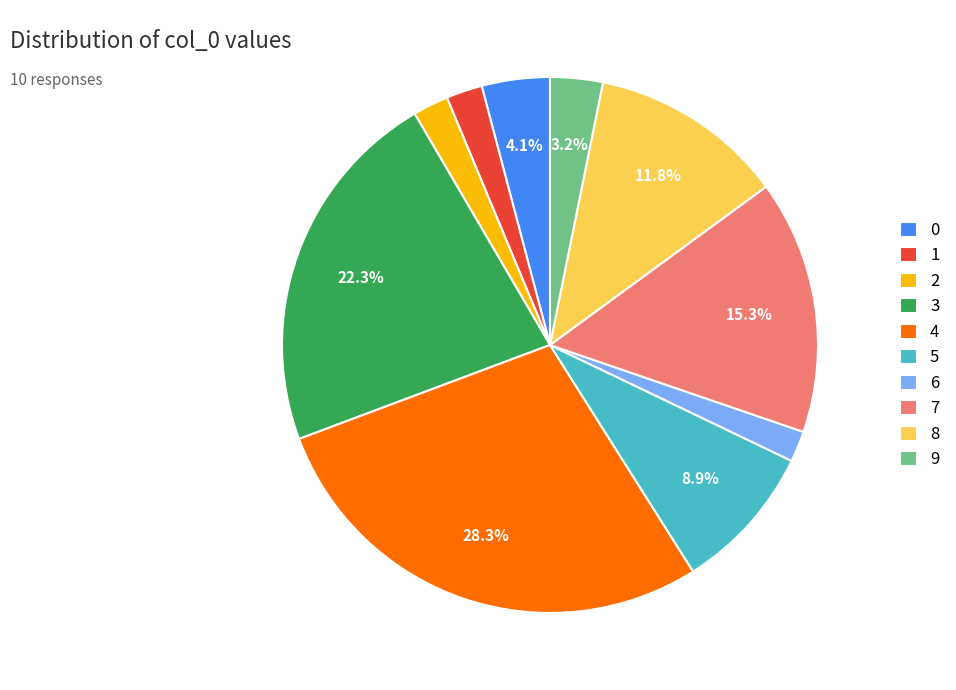

What portion of the pie excludes 3?

77.7%